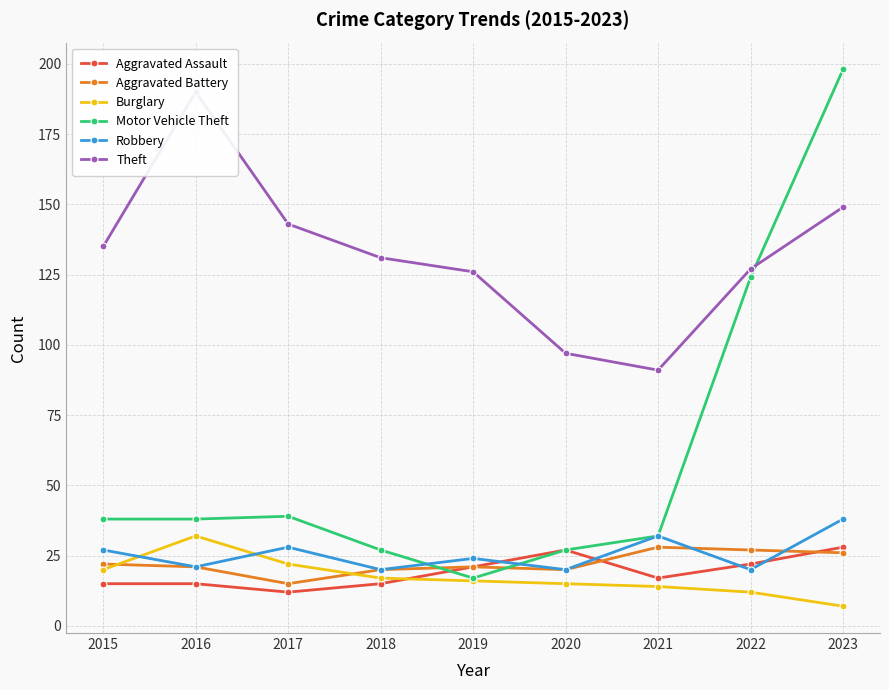

True or false: Aggravated Battery and Theft intersect in this chart.

False